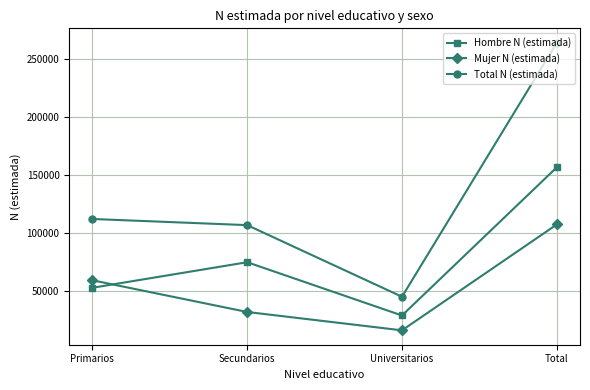

What is the label of the 1st point from the left?

Primarios